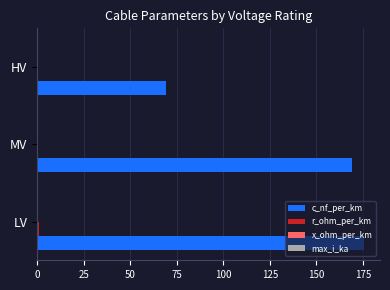

Is it true that c_nf_per_km equals 168.9 at MV?

True